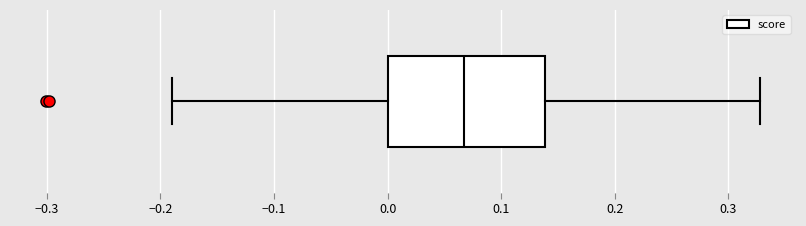

Transcribe this box plot: give where the median line is, the range the box spans, and where the two whiskers end, as read against the x-axis. The values are not printed on the chart, so give them approximately, as read against the axis.

median 0.07, box 0.00 to 0.14, whiskers -0.19 to 0.33